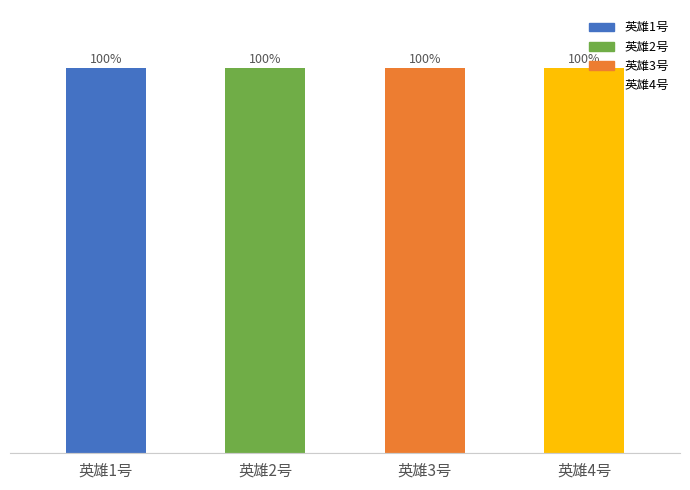

Where is the data nearest to the value 200002?

英雄2号